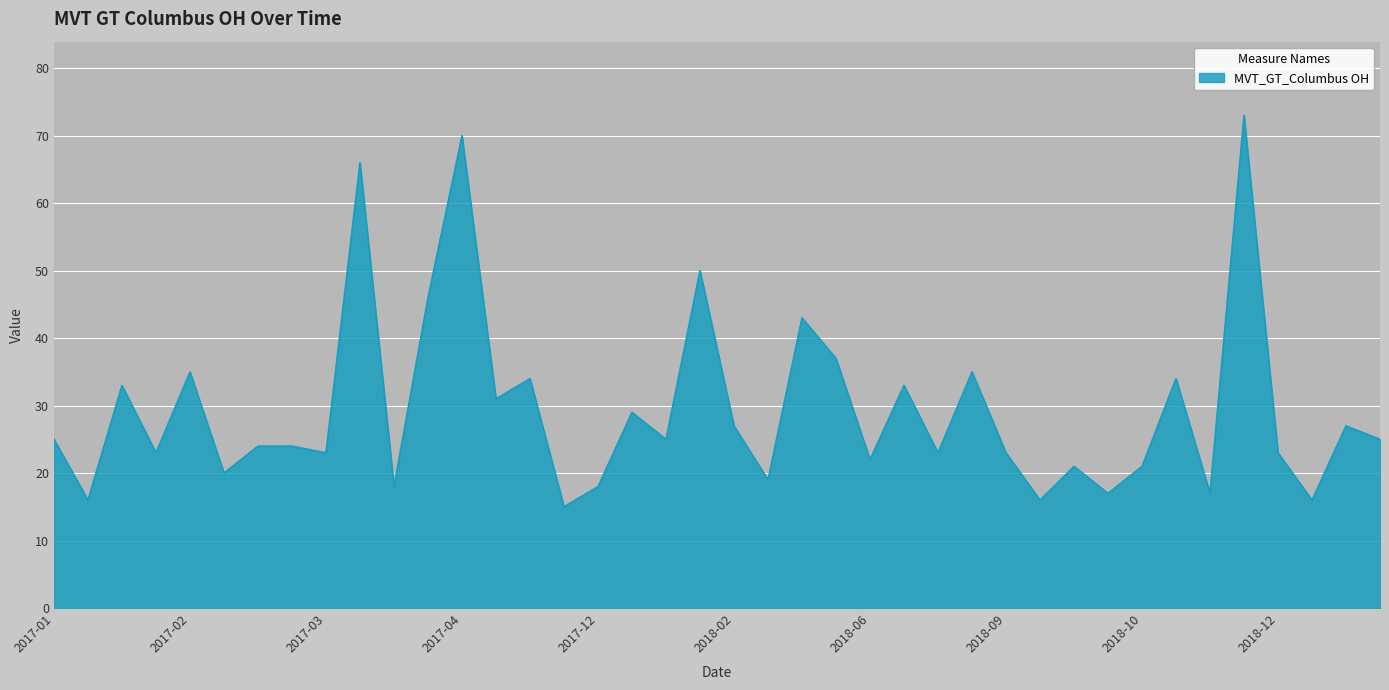

What is the smallest value displayed?

15